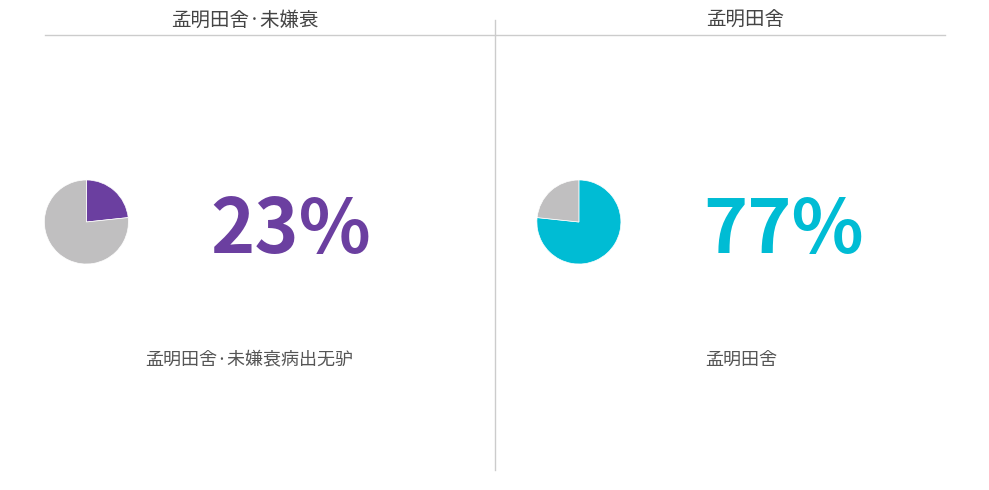

Rank the categories by value from lowest to highest.

孟明田舍·未嫌衰病出无驴, 孟明田舍